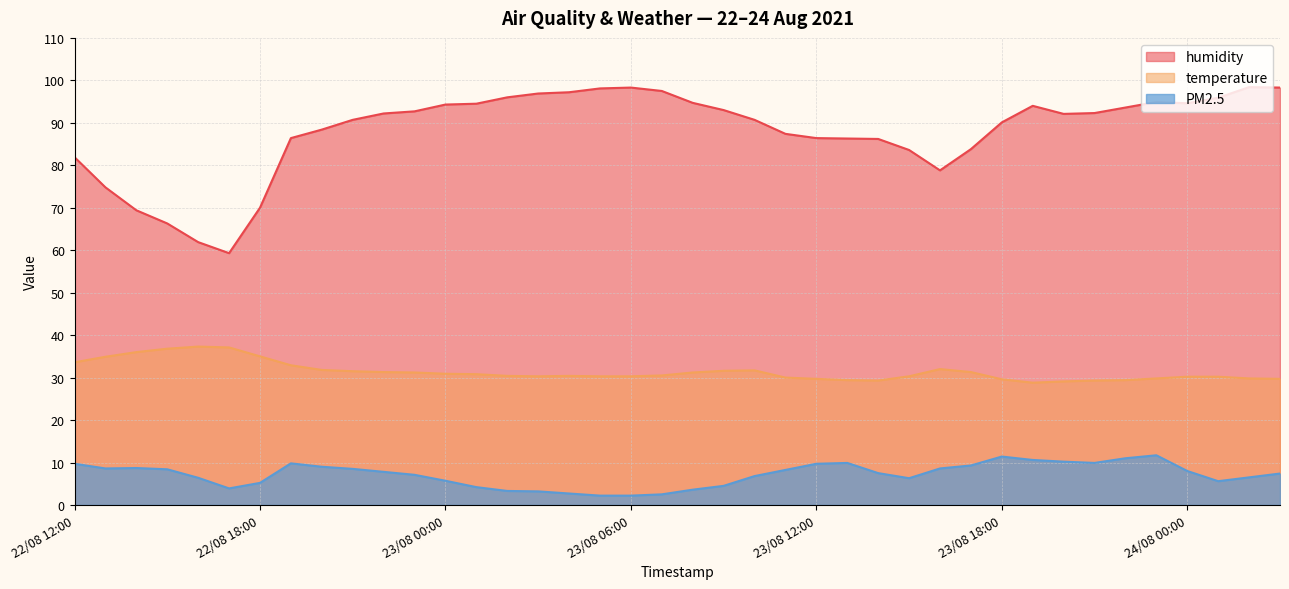

Reading left to right, transcribe all the data shown in this chart.

humidity: 81.9	74.8	69.4	66.3	61.9	59.3	70.0	86.4	88.4	90.7	92.2	92.7	94.3	94.5	96.0	96.9	97.2	98.1	98.3	97.5	94.7	93.0	90.7	87.4	86.4	86.3	86.2	83.6	78.8	83.8	90.1	94.0	92.1	92.3	93.6	94.9	94.6	95.9	98.4	98.3
temperature: 33.6	34.9	36.0	36.8	37.3	37.1	35.0	32.9	31.8	31.5	31.3	31.2	30.9	30.8	30.4	30.3	30.4	30.3	30.3	30.5	31.2	31.6	31.7	30.0	29.7	29.4	29.3	30.3	32.0	31.3	29.6	28.8	29.1	29.3	29.4	29.8	30.2	30.2	29.8	29.7
PM2.5: 9.7	8.6	8.7	8.4	6.4	3.9	5.2	9.8	9.0	8.5	7.8	7.1	5.7	4.2	3.3	3.2	2.7	2.2	2.2	2.5	3.6	4.5	6.8	8.2	9.7	9.9	7.5	6.3	8.6	9.3	11.4	10.6	10.2	9.9	11.0	11.7	8.0	5.6	6.5	7.4